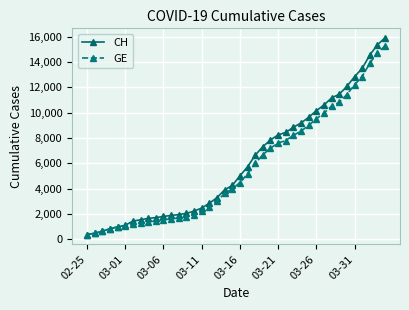

Which series has the largest range (max minus min)?

CH